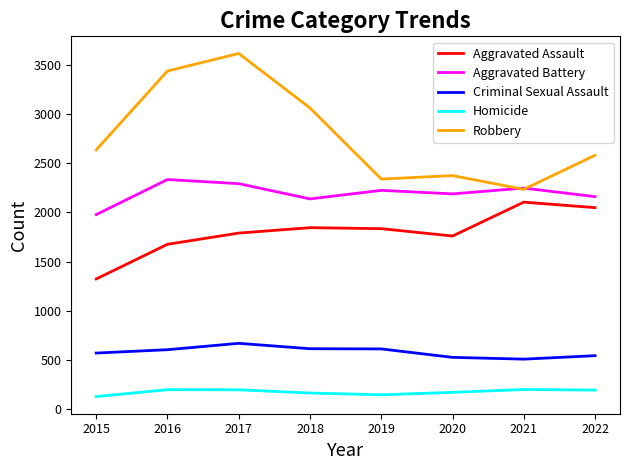

What is the total value across all series at 2020?

7018